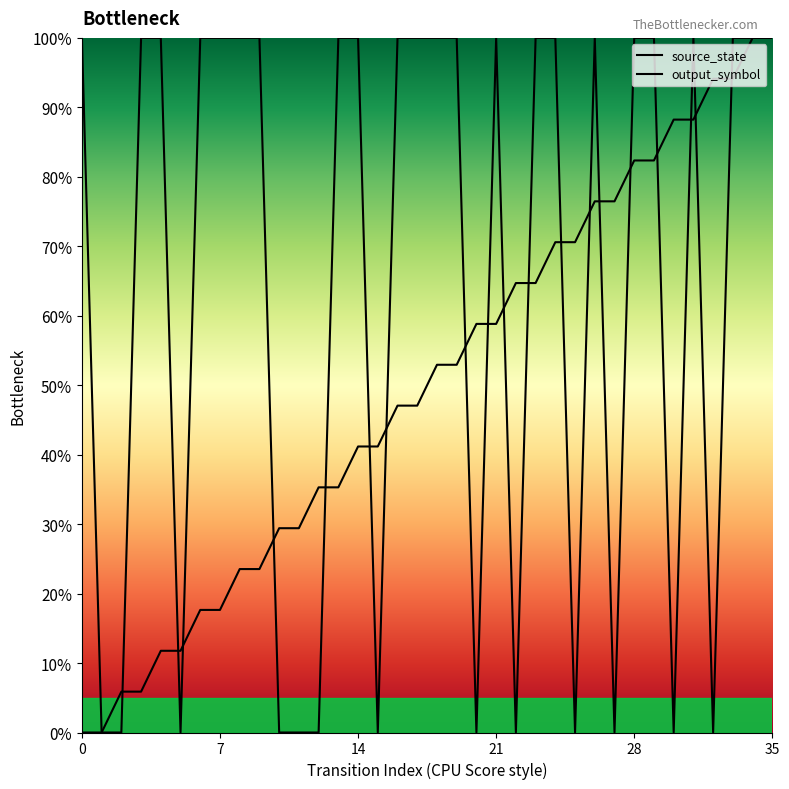

Which series reaches the maximum Y coordinate?

source_state